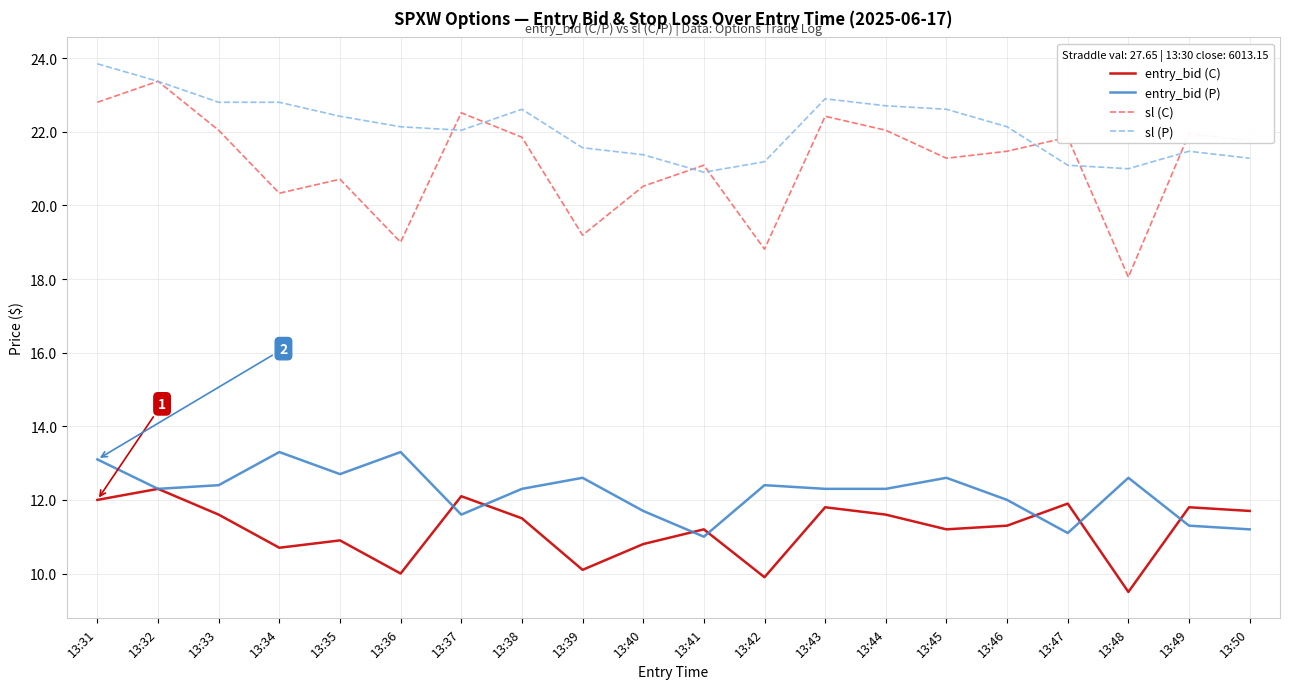

Reading left to right, list all the values displayed in this chart.

entry_bid (C): 12.0	12.3	11.6	10.7	10.9	10.0	12.1	11.5	10.1	10.8	11.2	9.9	11.8	11.6	11.2	11.3	11.9	9.5	11.8	11.7
entry_bid (P): 13.1	12.3	12.4	13.3	12.7	13.3	11.6	12.3	12.6	11.7	11.0	12.4	12.3	12.3	12.6	12.0	11.1	12.6	11.3	11.2
sl (C): 22.8	23.4	22.0	20.3	20.7	19.0	22.5	21.9	19.2	20.5	21.1	18.8	22.4	22.0	21.3	21.5	21.9	18.1	21.9	21.8
sl (P): 23.8	23.4	22.8	22.8	22.4	22.1	22.0	22.6	21.6	21.4	20.9	21.2	22.9	22.7	22.6	22.1	21.1	21.0	21.5	21.3